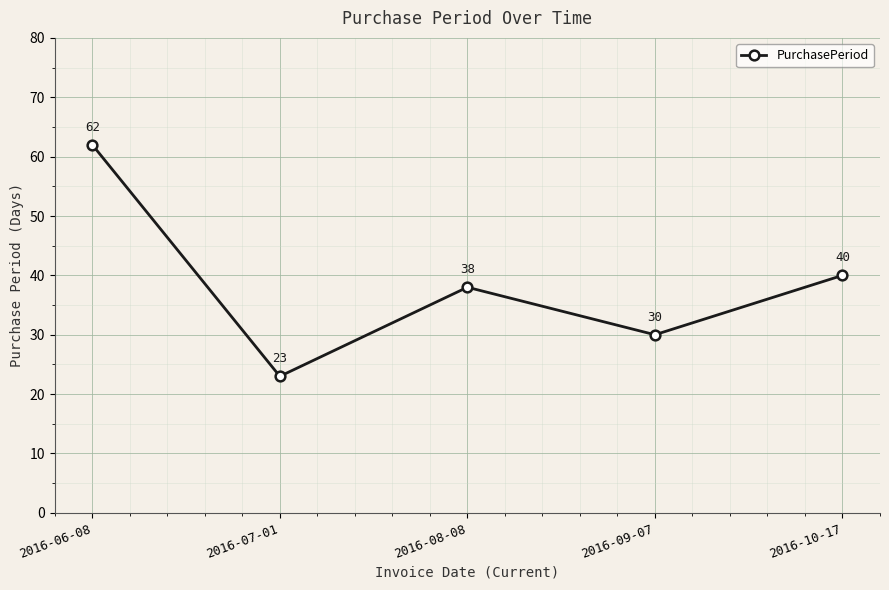

What is the change in value from 2016-09-07 to 2016-10-17?

+10